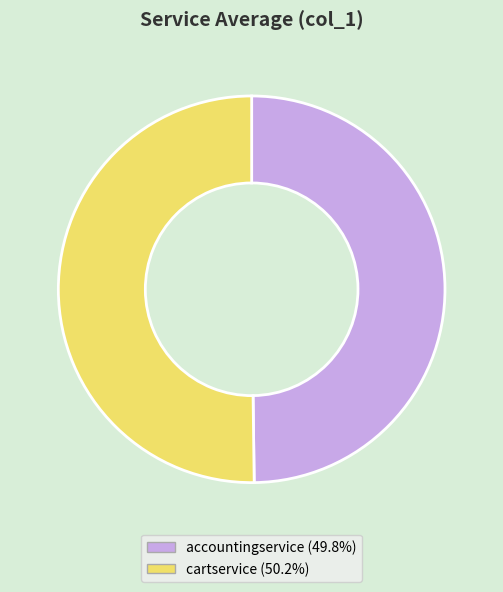

What is the largest slice in the pie chart?

opentelemetry-demo/cartservice